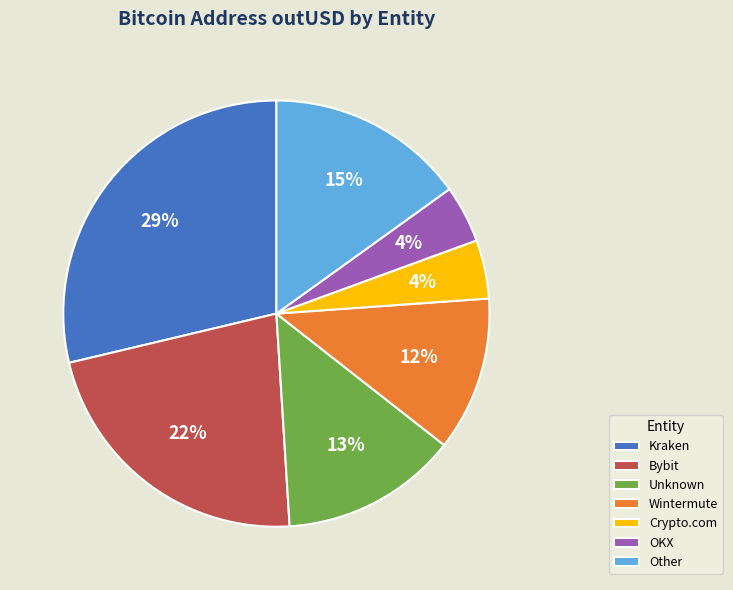

Which slice is the largest?

Kraken